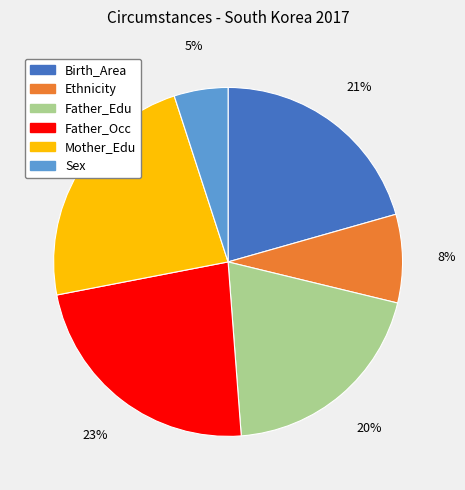

Is it true that Mother_Edu is 23% of the pie?

True